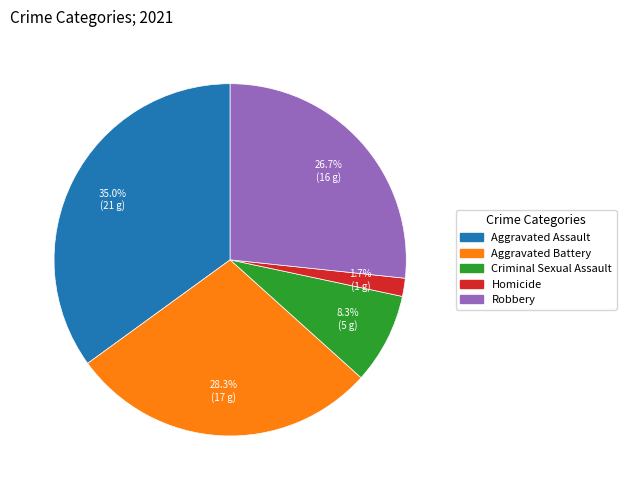

To the nearest percent, what portion does Aggravated Battery represent?

28%